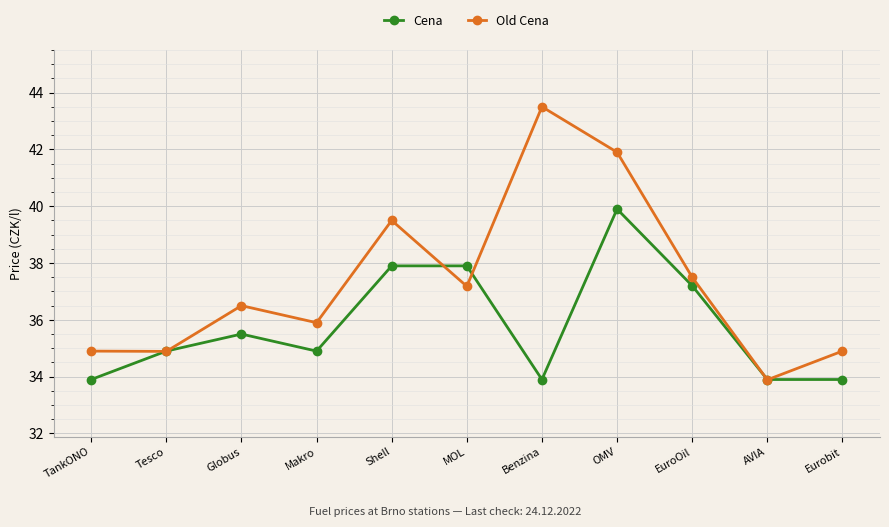

Which category has the highest value across all series?

Benzina